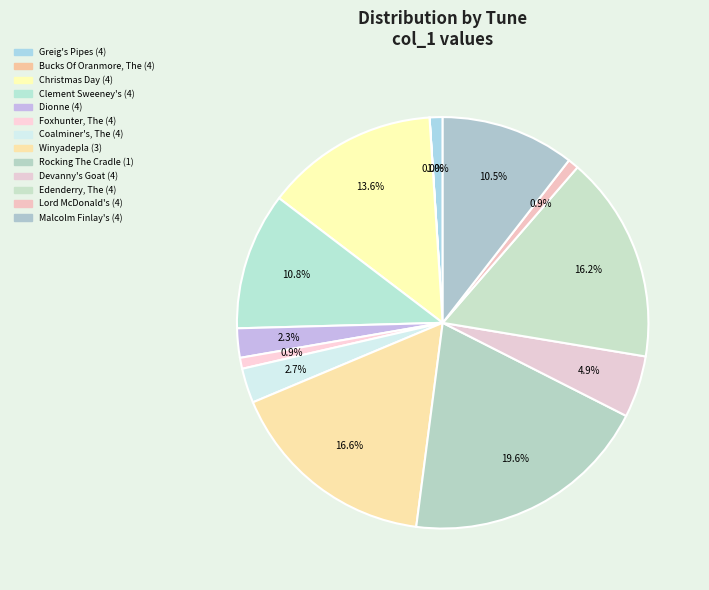

What is the change in value from Foxhunter, The (4) to Winyadepla (3)?

+9356